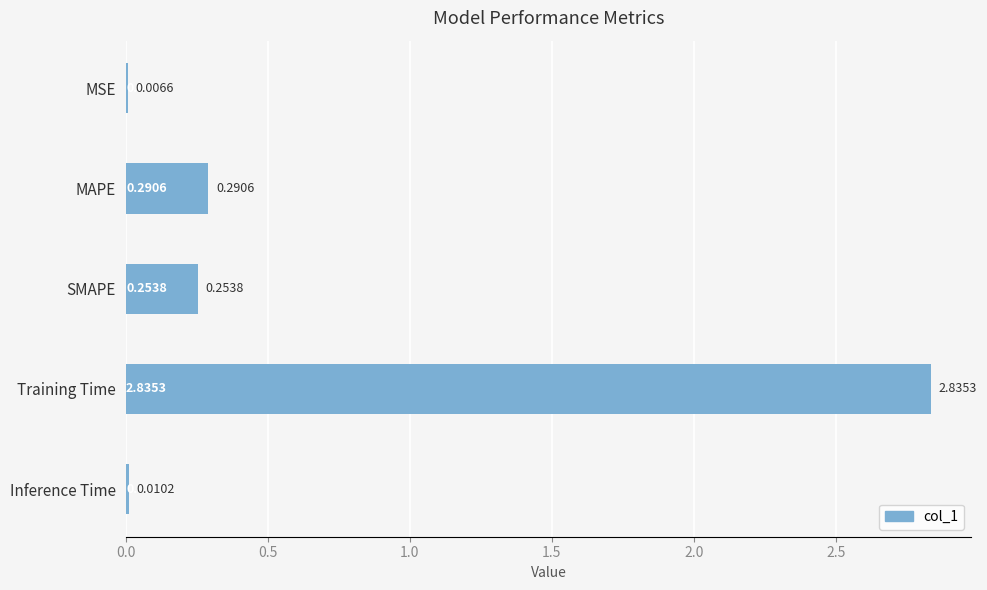

Which label corresponds to the largest value in the chart?

Training Time